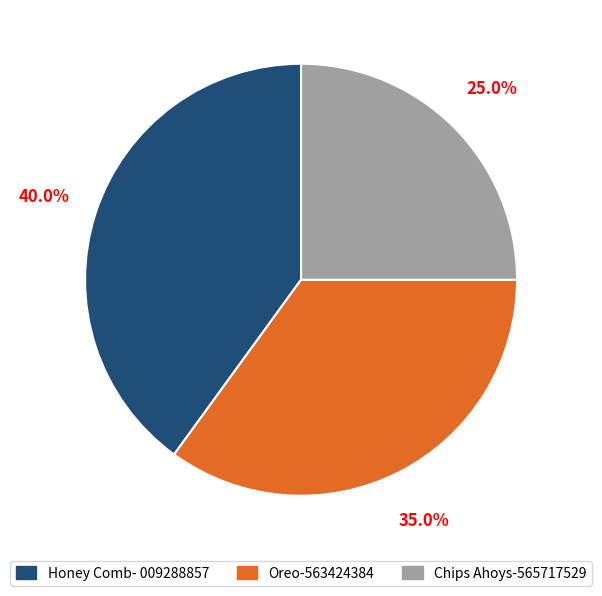

Is there a majority slice in this chart?

No